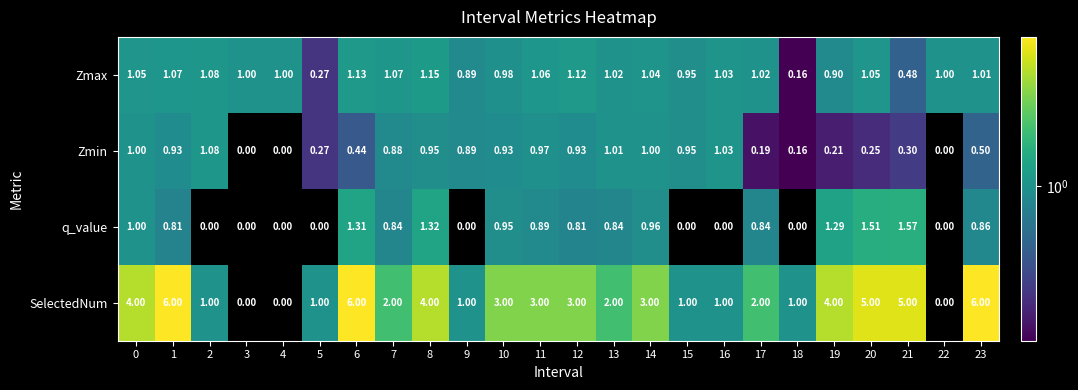

Which series has the largest range (max minus min)?

SelectedNum